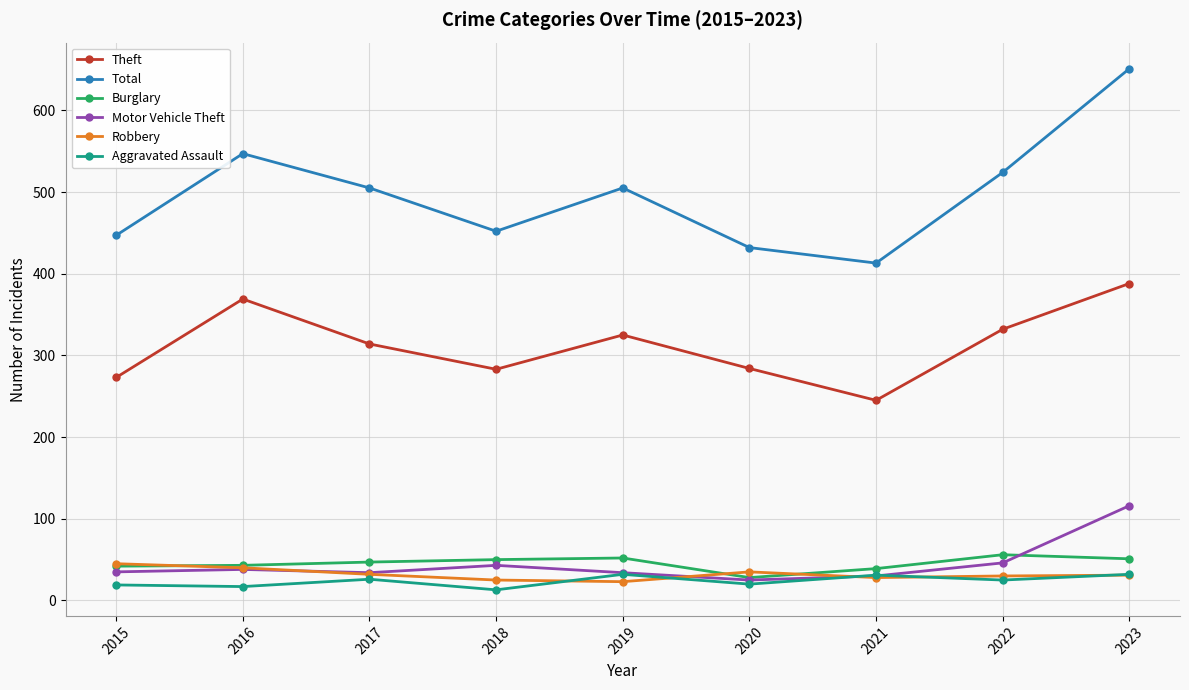

Which series has the largest range (max minus min)?

Total